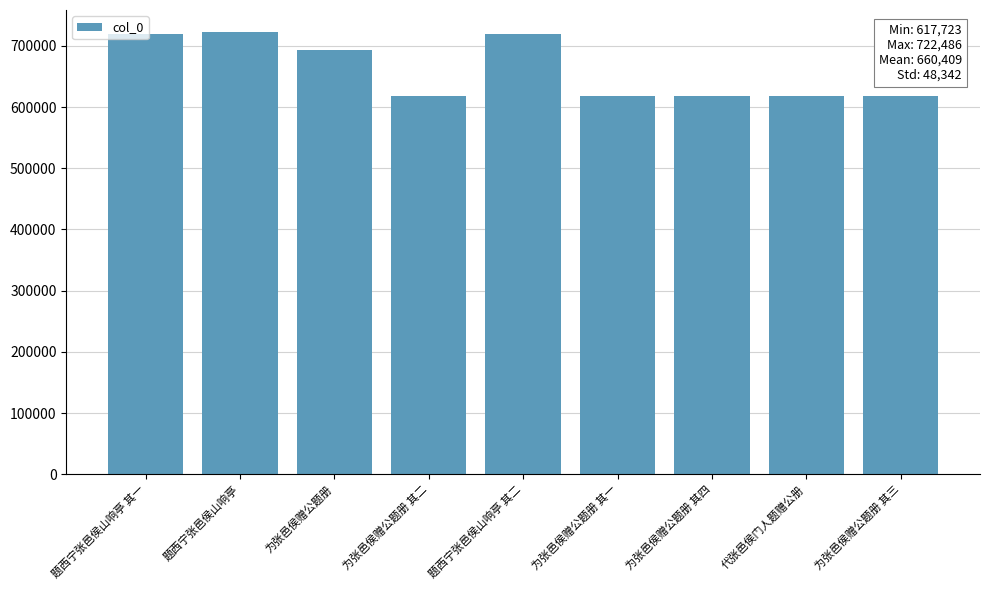

The value at 为张邑侯赠公题册 其二 is 617724. True or false?

True